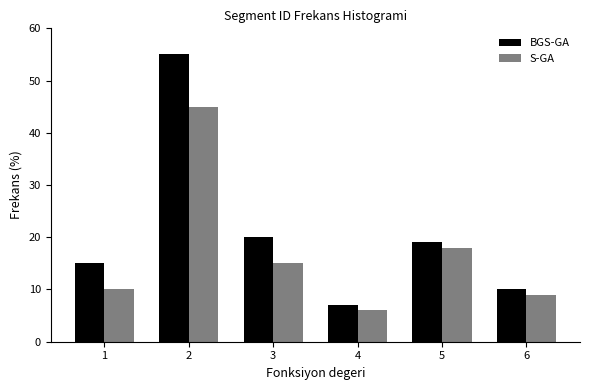

Reading left to right, extract all data points from this chart.

BGS-GA: 1=15	2=55	3=20	4=7	5=19	6=10
S-GA: 1=10	2=45	3=15	4=6	5=18	6=9